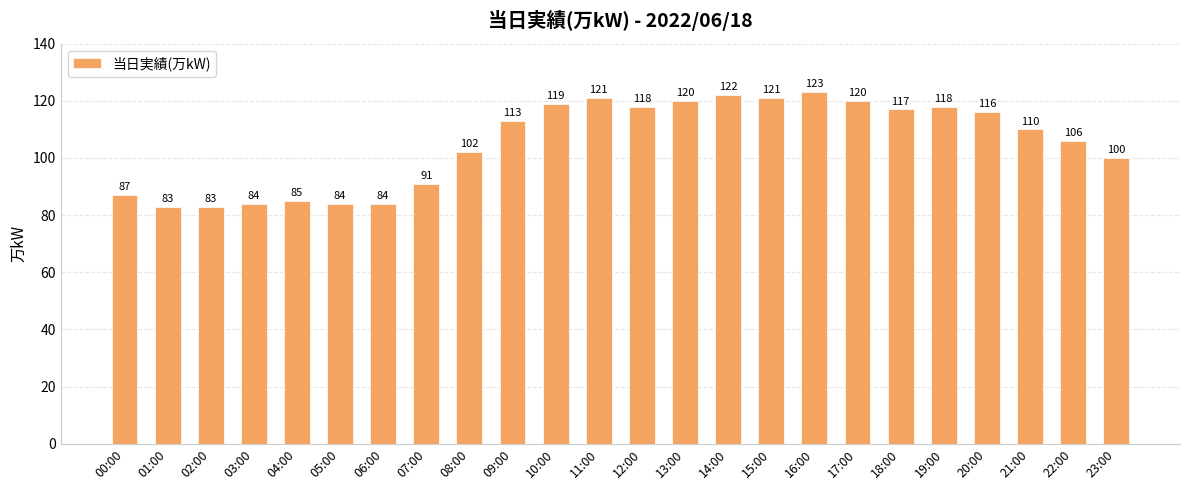

What is the minimum value shown in the chart?

83